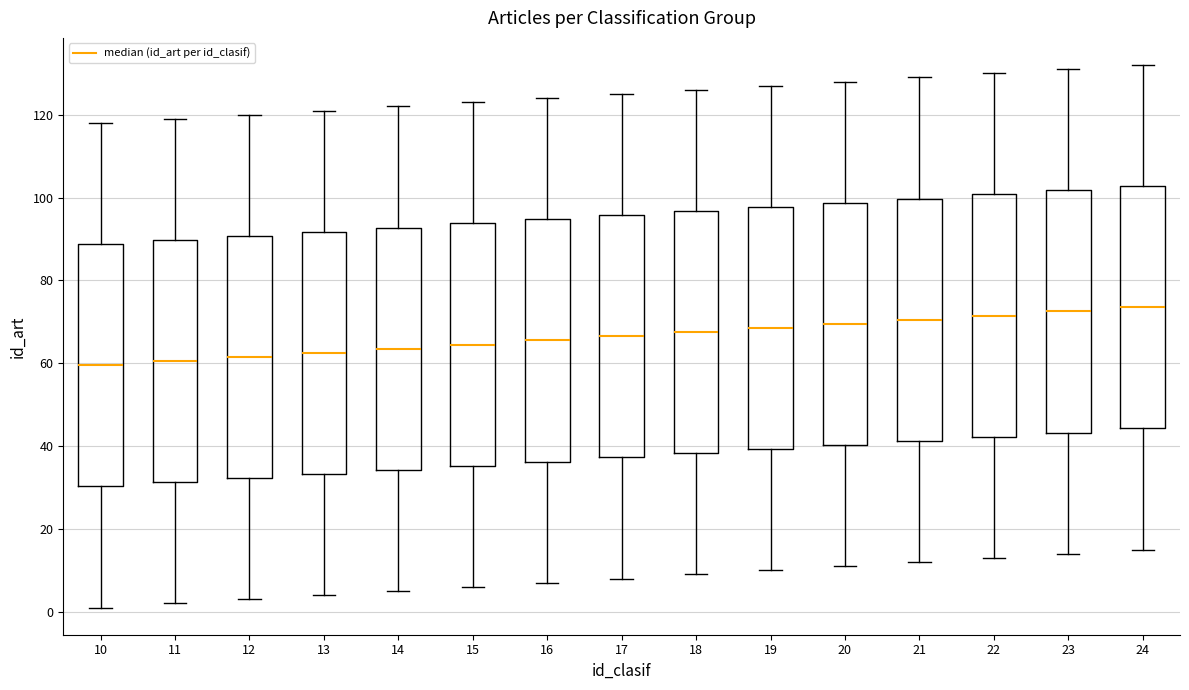

Reading left to right, read every box against the y-axis: the position of its median line, the range the box covers, and the ends of its whiskers. The values are not printed on the chart, so give them approximately, as read against the axis.

10: median 60, box 30 to 88, whiskers 2 to 118
11: median 60, box 32 to 90, whiskers 2 to 120
12: median 62, box 32 to 90, whiskers 4 to 120
13: median 62, box 34 to 92, whiskers 4 to 122
14: median 64, box 34 to 92, whiskers 6 to 122
15: median 64, box 36 to 94, whiskers 6 to 124
16: median 66, box 36 to 94, whiskers 8 to 124
17: median 66, box 38 to 96, whiskers 8 to 126
18: median 68, box 38 to 96, whiskers 10 to 126
19: median 68, box 40 to 98, whiskers 10 to 128
20: median 70, box 40 to 98, whiskers 12 to 128
21: median 70, box 42 to 100, whiskers 12 to 130
22: median 72, box 42 to 100, whiskers 14 to 130
23: median 72, box 44 to 102, whiskers 14 to 132
24: median 74, box 44 to 102, whiskers 16 to 132